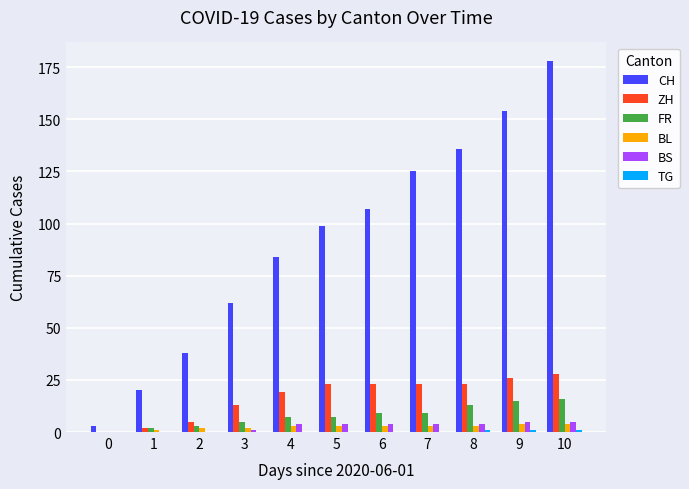

How many categories are shown in the chart?

11